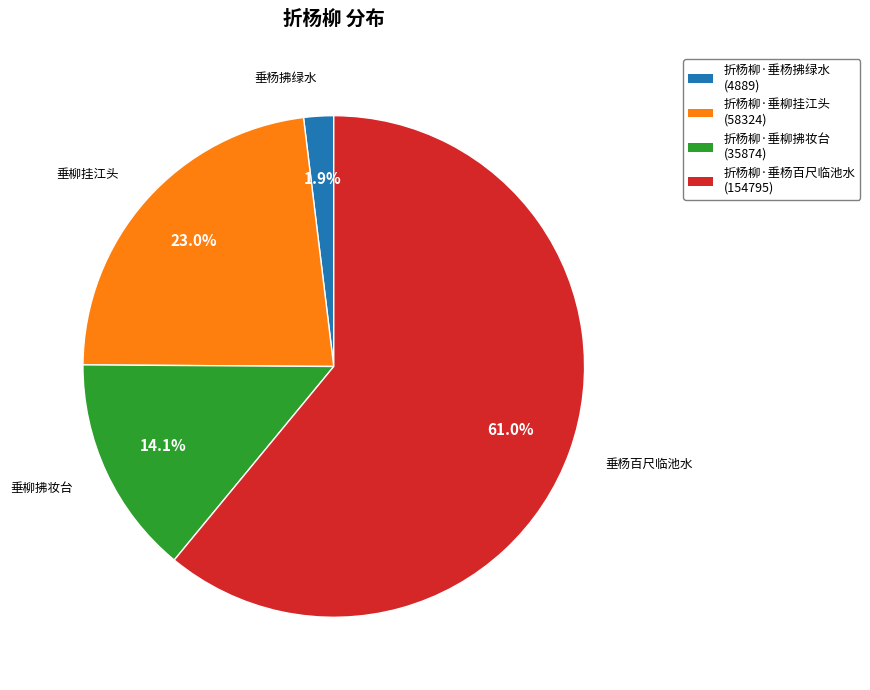

Which has a higher value, 折杨柳·垂杨百尺临池水 (154795) or 折杨柳·垂柳拂妆台 (35874)?

折杨柳·垂杨百尺临池水 (154795)